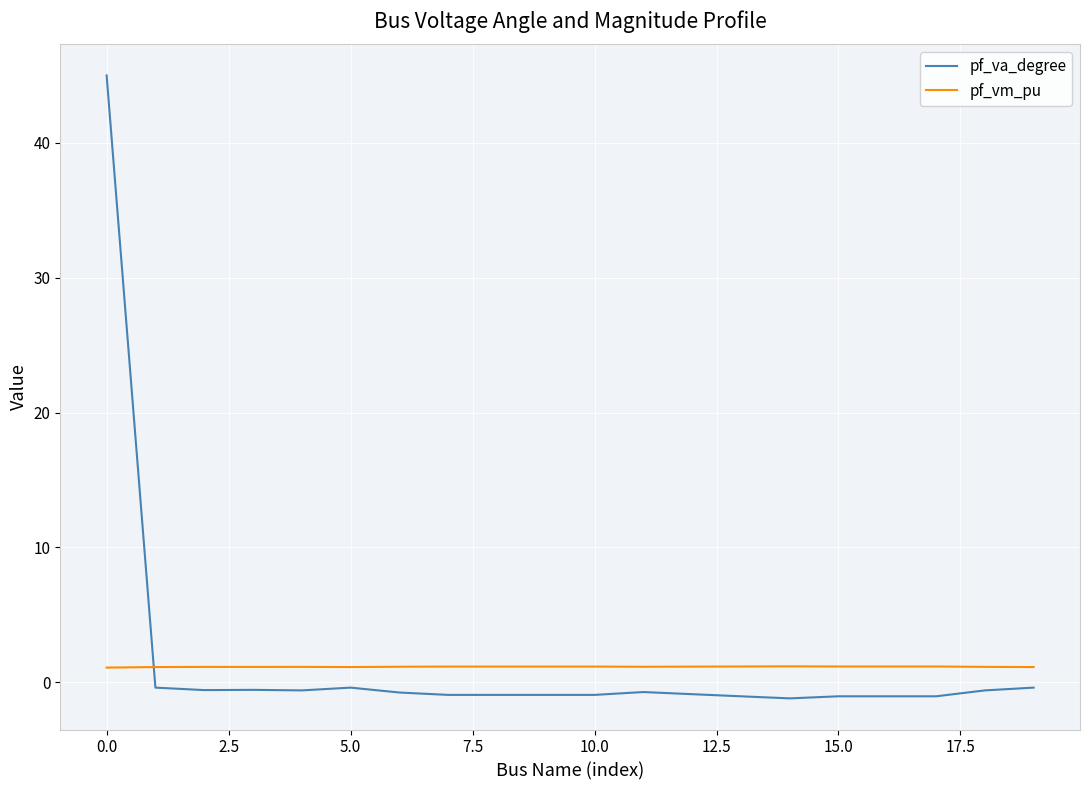

What is the highest value of the pf_va_degree series?

45.0